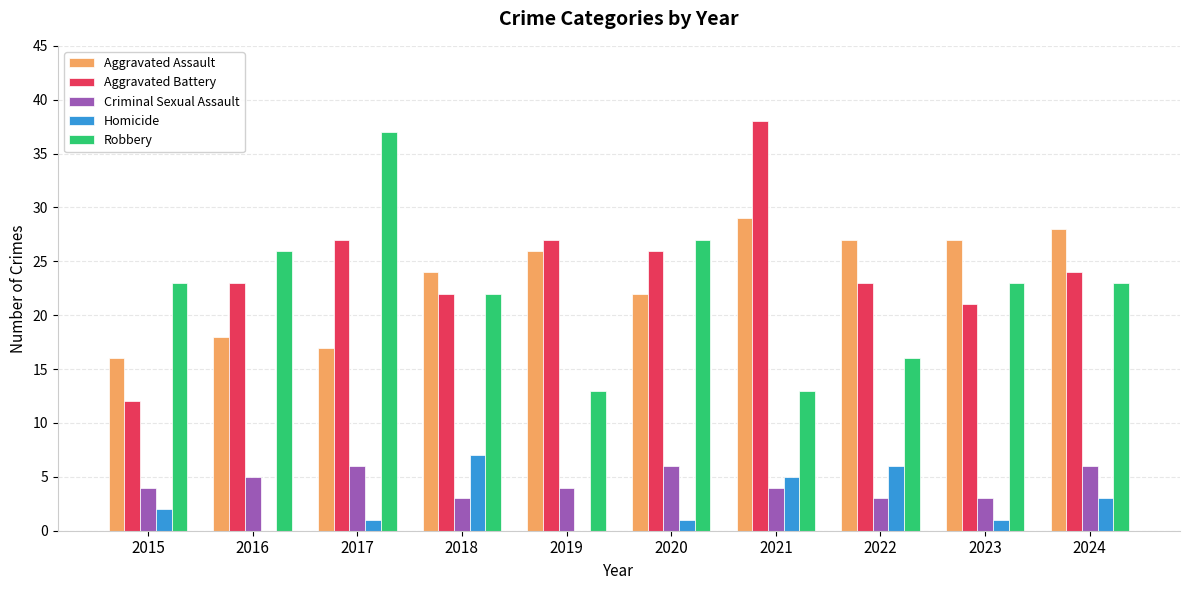

What value does the Aggravated Assault series have at 2021?

29